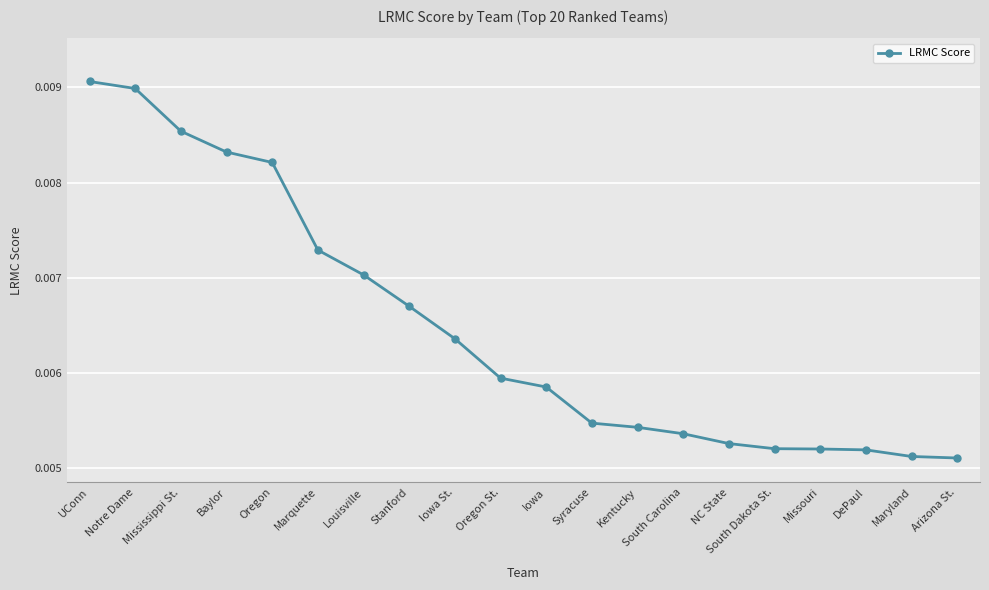

What position from the left is Louisville?

7